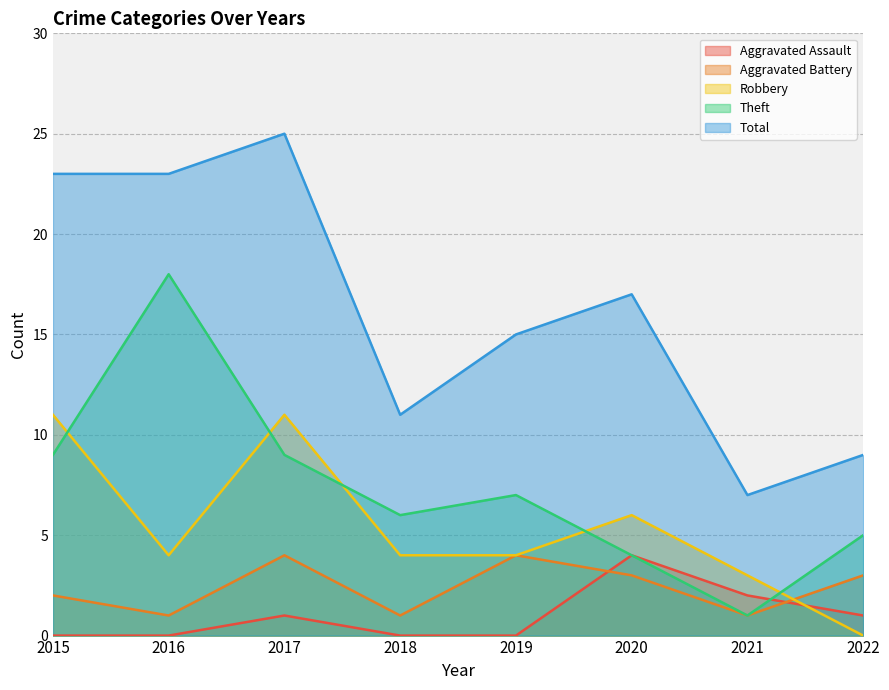

How many lines are shown in the chart?

5